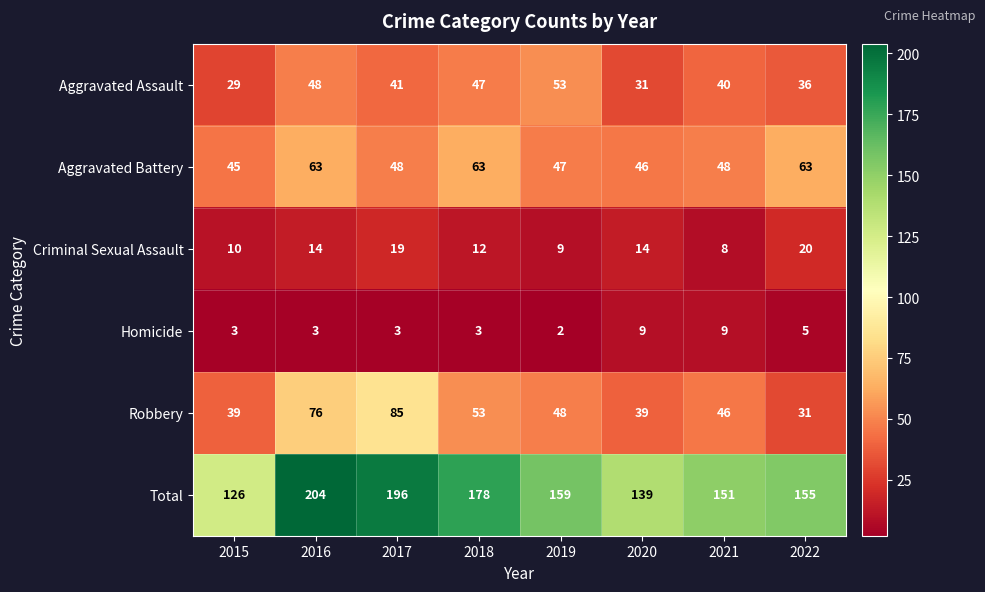

At which category does the chart reach its minimum across all series?

2019